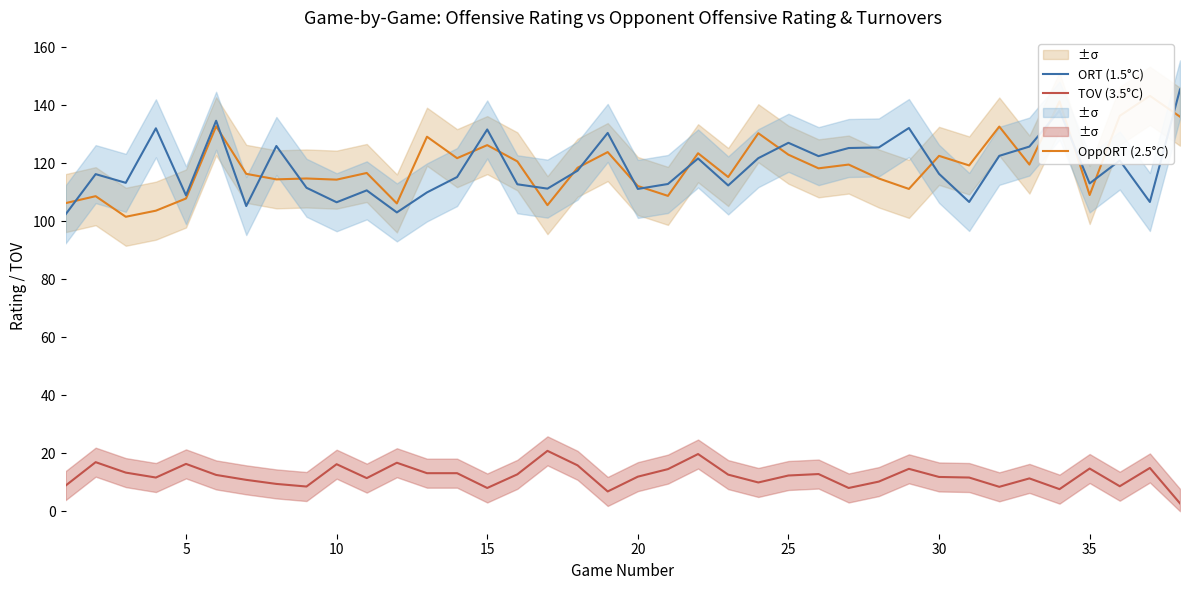

What is the highest value of the TOV (3.5°C) series?

20.8